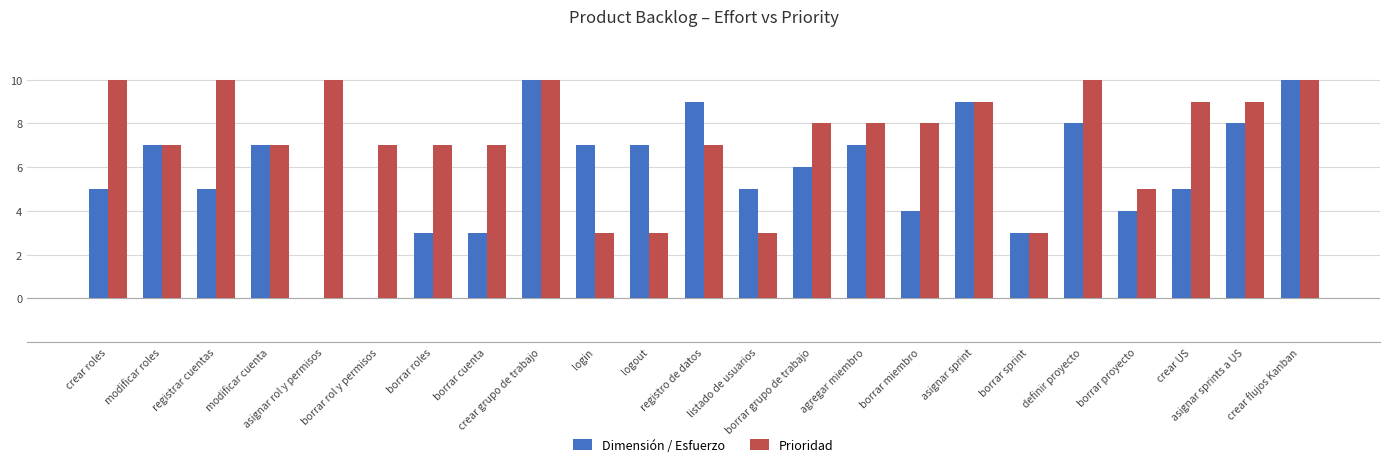

What is the sum of all Prioridad values?

170